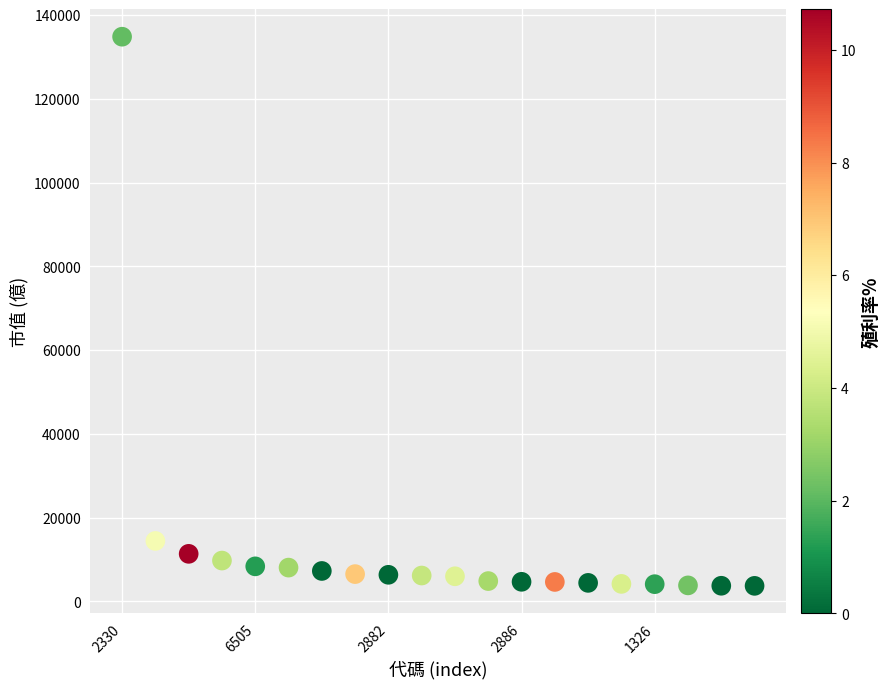

What Y value in the scatter plot is closest to 69272?

14417.5